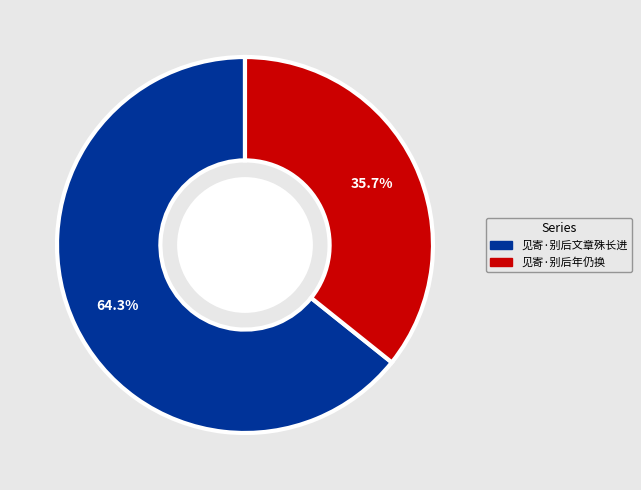

To the nearest percent, what is the combined percentage of 见寄·别后年仍换 and 见寄·别后文章殊长进?

100%